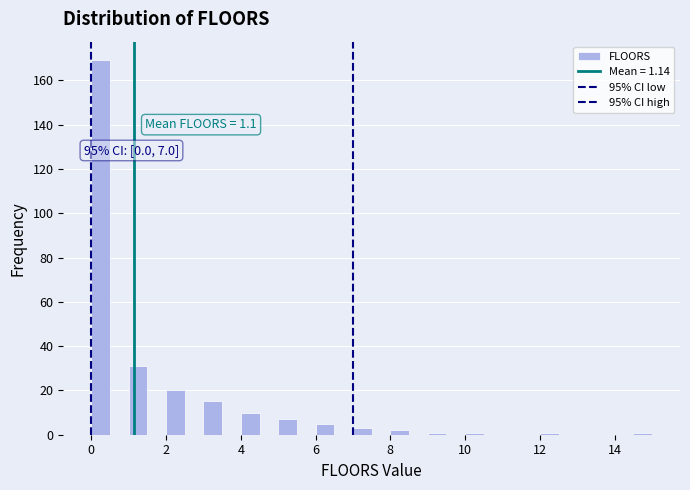

Read against the x-axis, roughly where is the centre of the tallest bar?

0.2